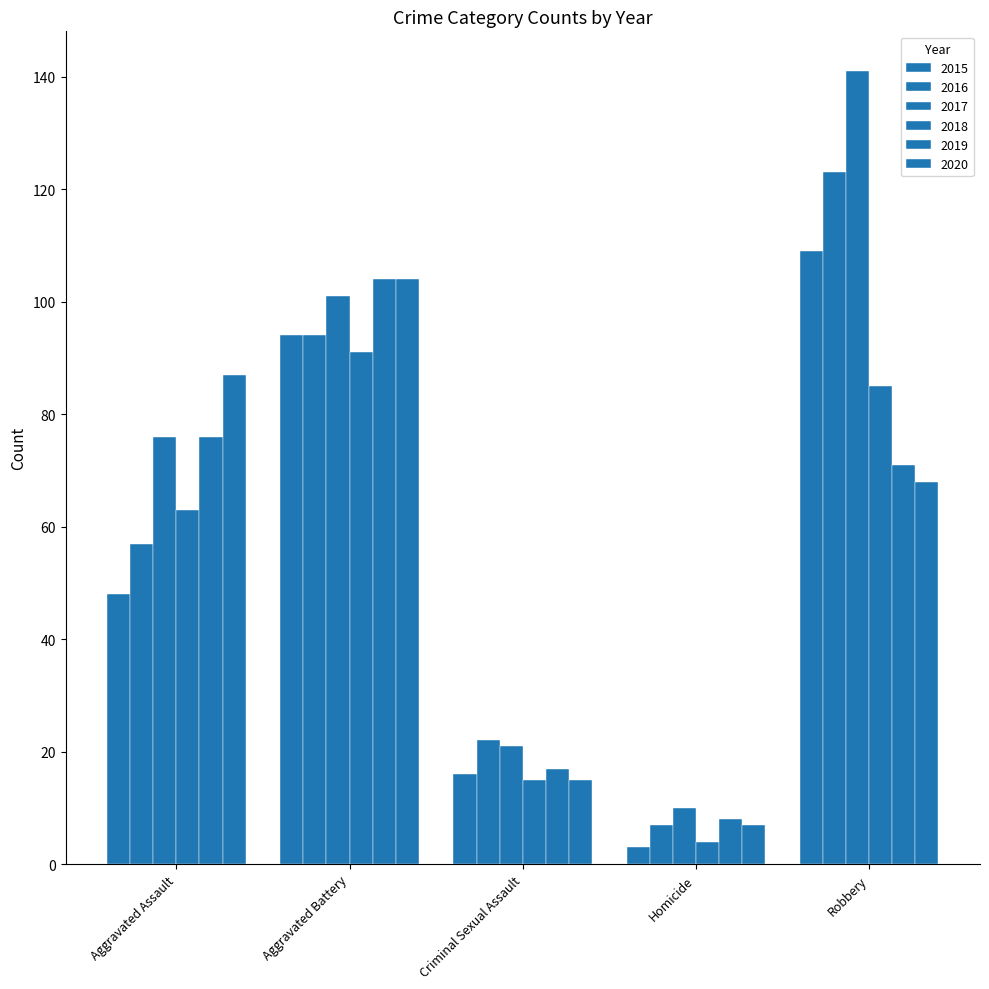

Reading left to right, what are all the values shown in this chart?

2015: Aggravated Assault=48	Aggravated Battery=94	Criminal Sexual Assault=16	Homicide=3	Robbery=109
2016: Aggravated Assault=57	Aggravated Battery=94	Criminal Sexual Assault=22	Homicide=7	Robbery=123
2017: Aggravated Assault=76	Aggravated Battery=101	Criminal Sexual Assault=21	Homicide=10	Robbery=141
2018: Aggravated Assault=63	Aggravated Battery=91	Criminal Sexual Assault=15	Homicide=4	Robbery=85
2019: Aggravated Assault=76	Aggravated Battery=104	Criminal Sexual Assault=17	Homicide=8	Robbery=71
2020: Aggravated Assault=87	Aggravated Battery=104	Criminal Sexual Assault=15	Homicide=7	Robbery=68